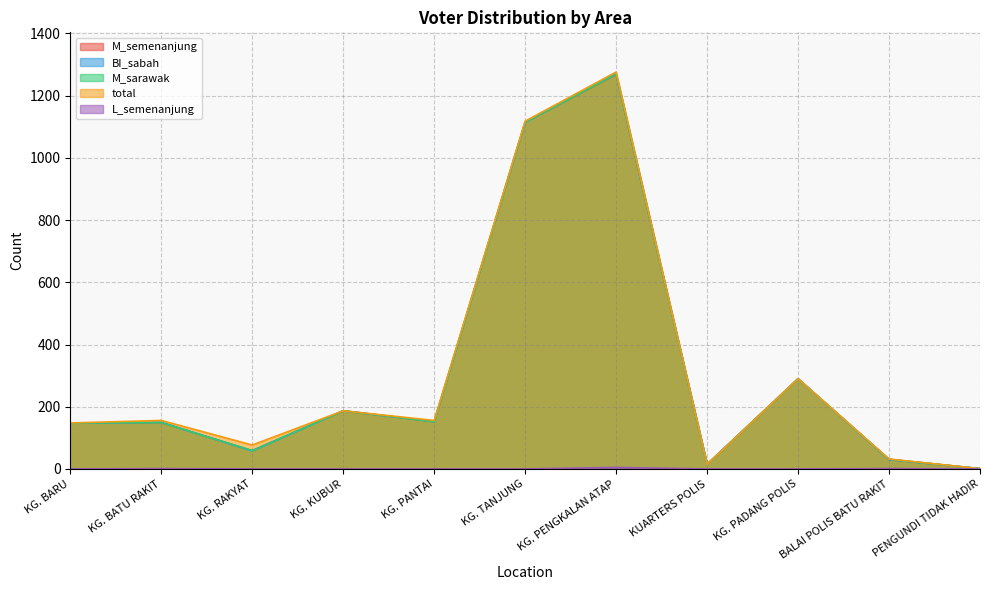

List the labels in order of total value, largest first.

KG. PENGKALAN ATAP, KG. TANJUNG, KG. PADANG POLIS, KG. KUBUR, KG. BATU RAKIT, KG. PANTAI, KG. BARU, KG. RAKYAT, BALAI POLIS BATU RAKIT, KUARTERS POLIS, PENGUNDI TIDAK HADIR